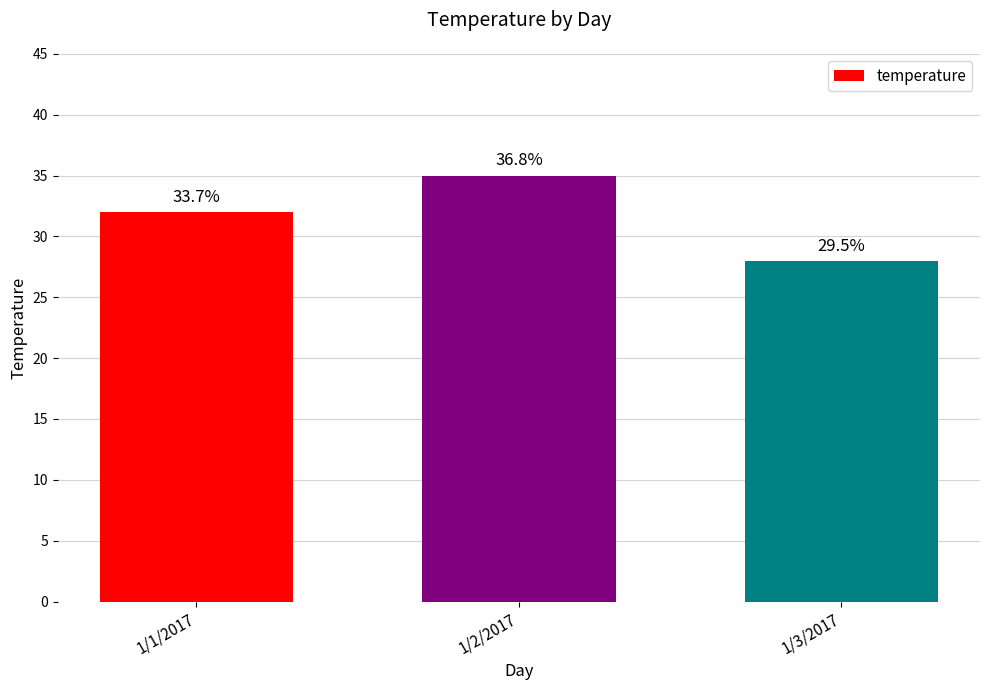

What is the change in value from 1/1/2017 to 1/2/2017?

+3